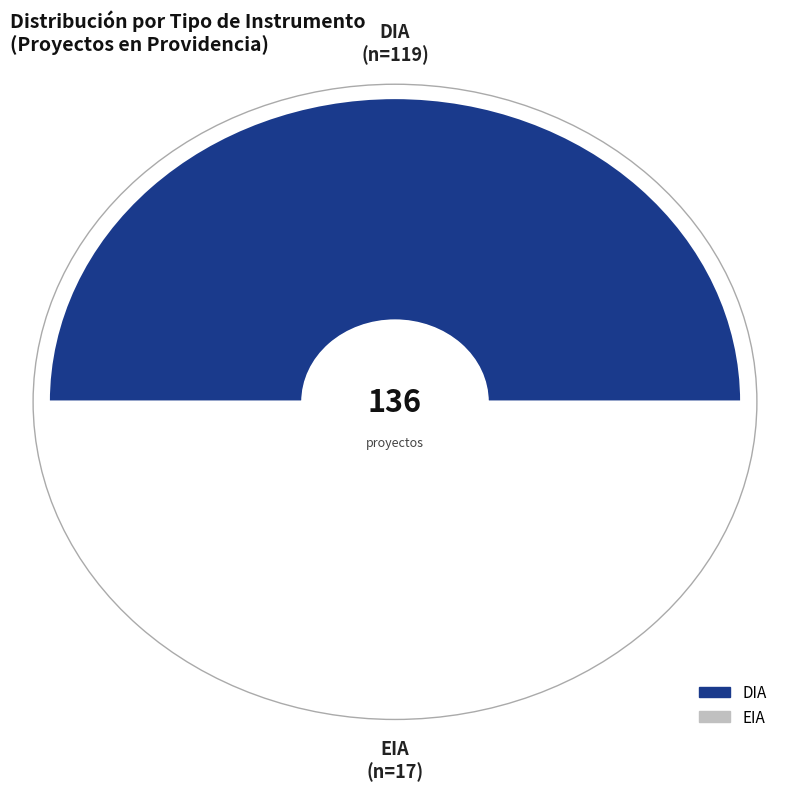

To the nearest percent, what portion does DIA represent?

88%